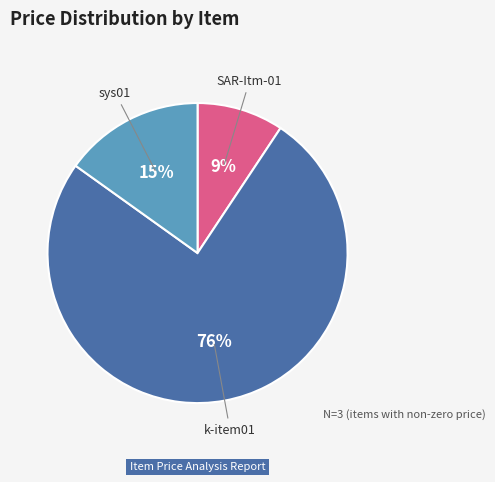

Count the number of slices in the pie.

3